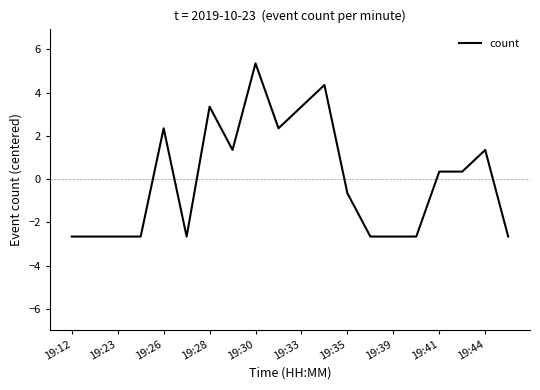

What is the smallest value displayed?

-2.6